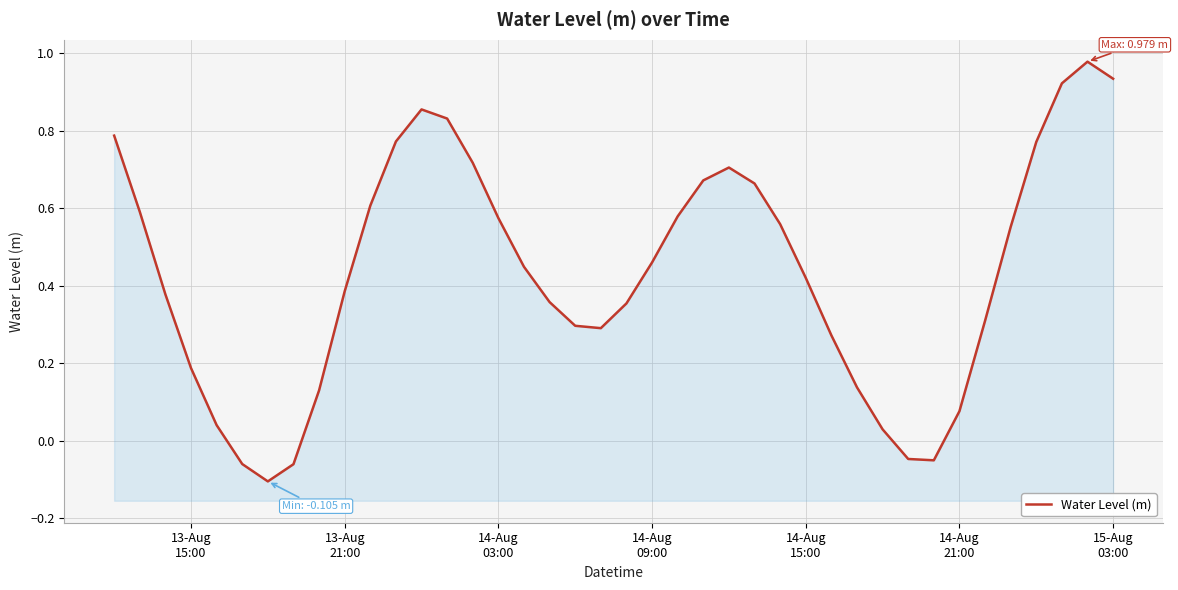

The value at 20 is 0.2. True or false?

False